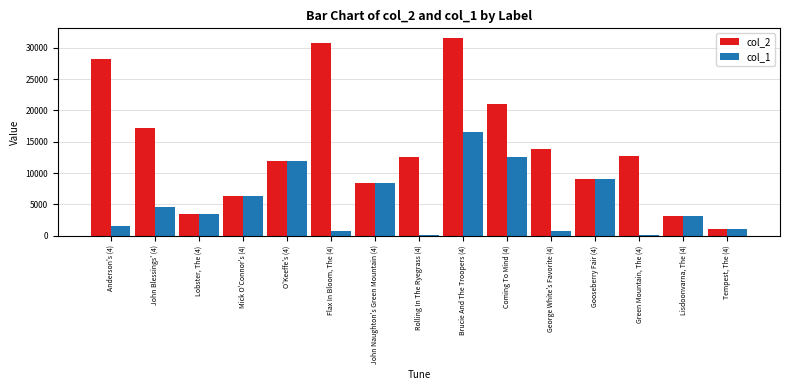

What are all the series names shown in the legend?

col_2, col_1